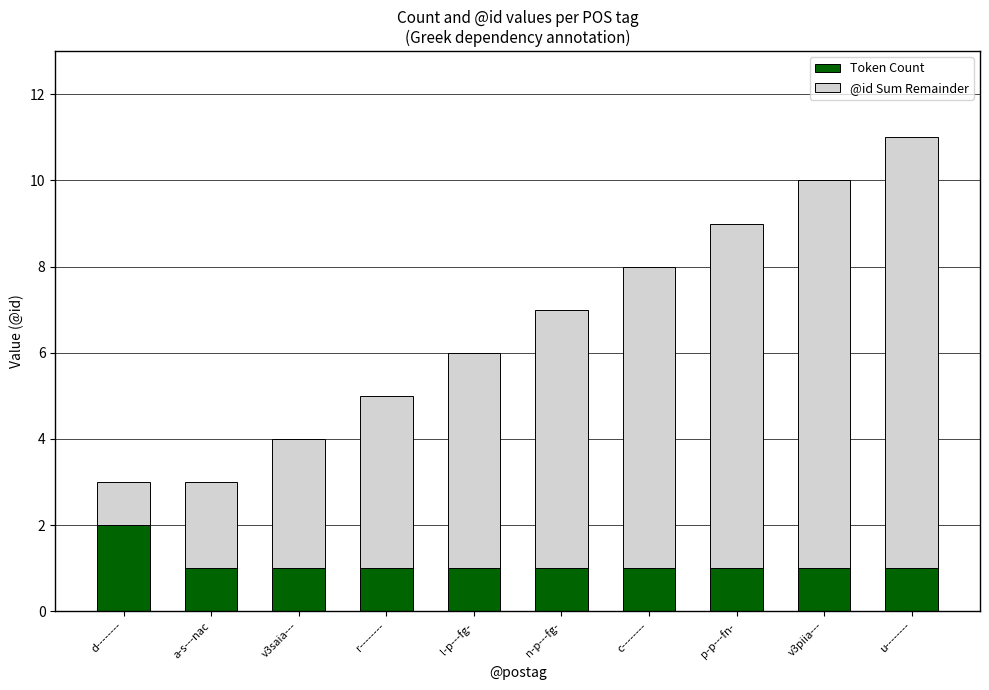

True or false: Token Count has a value of 2 at d--------.

True